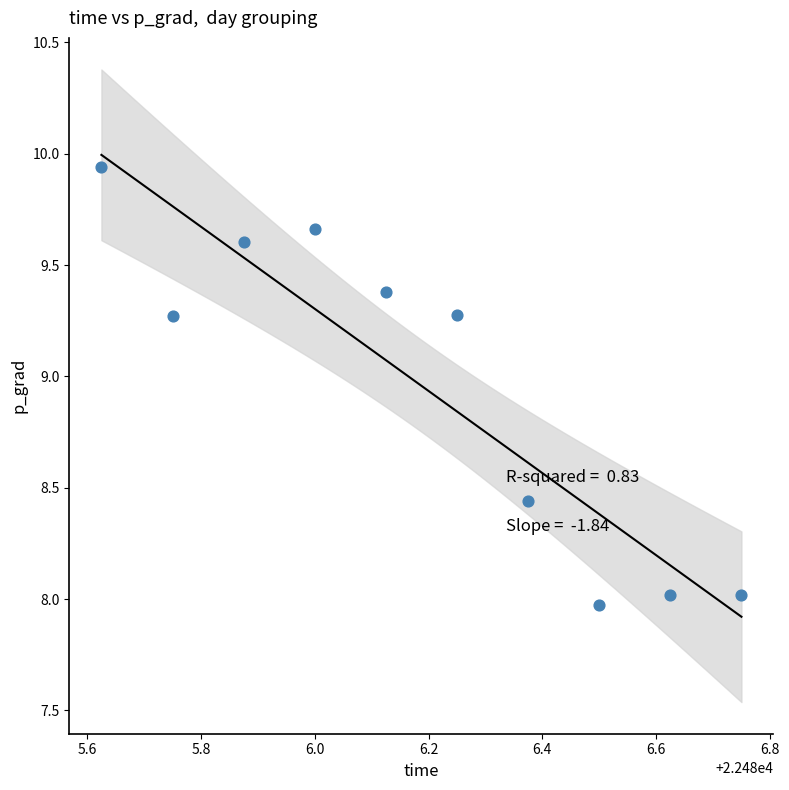

What is the average X value?

22486.2